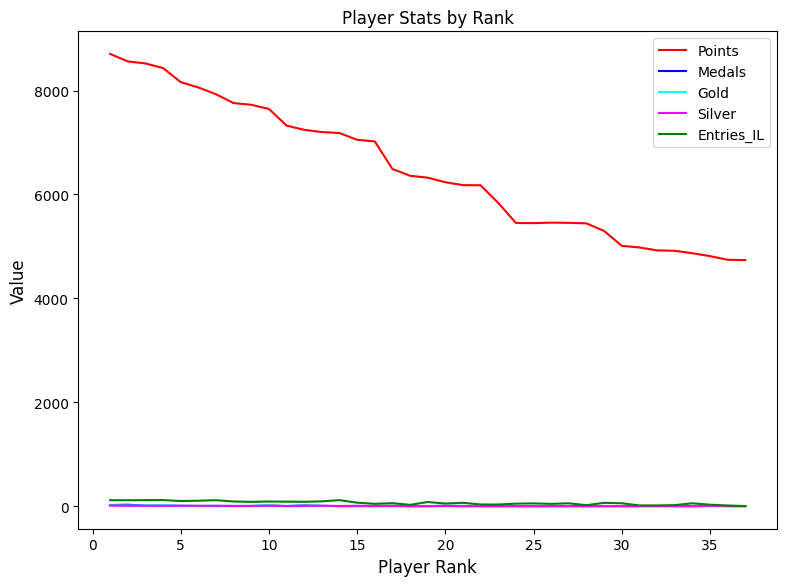

How many series are shown in this chart?

5